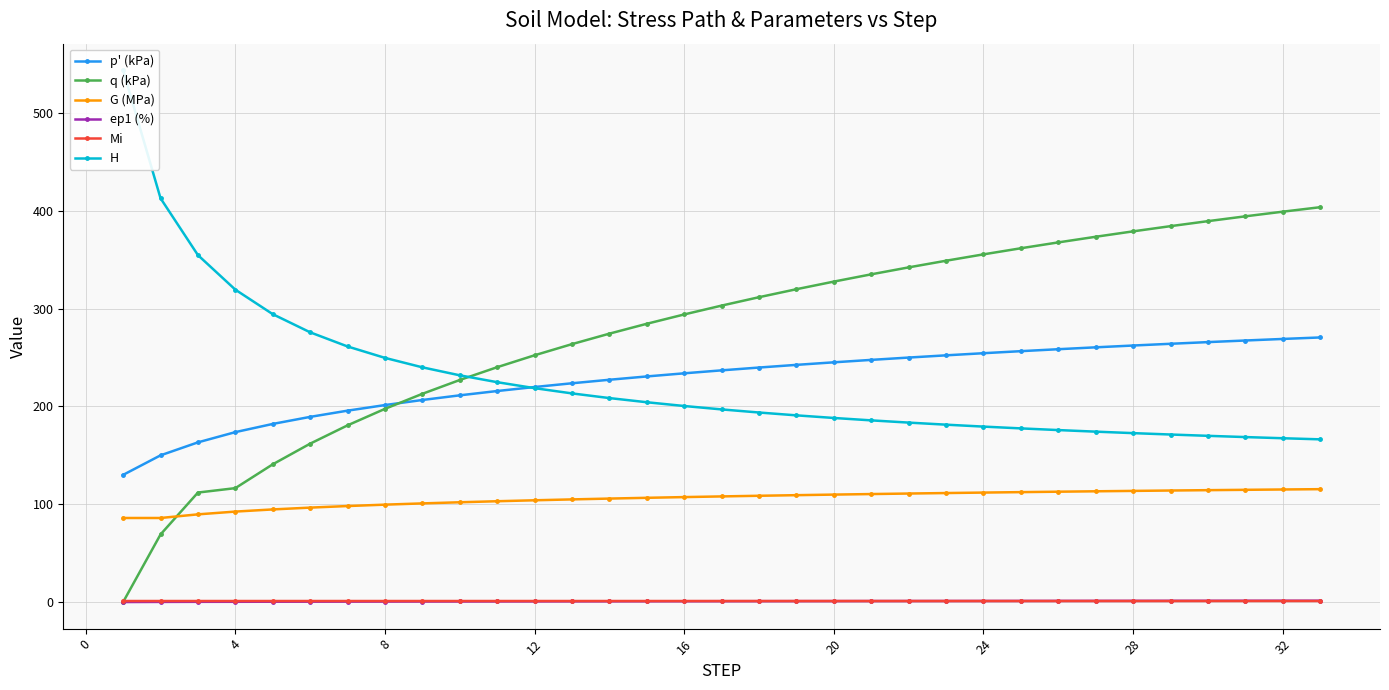

What is the highest value of the p' (kPa) series?

270.5